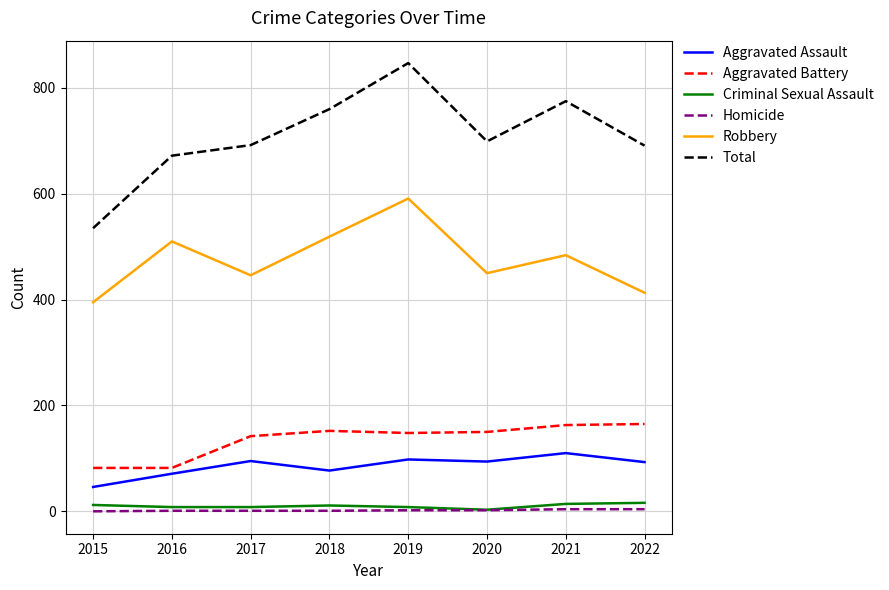

Does the chart display data point markers on the line(s)?

No